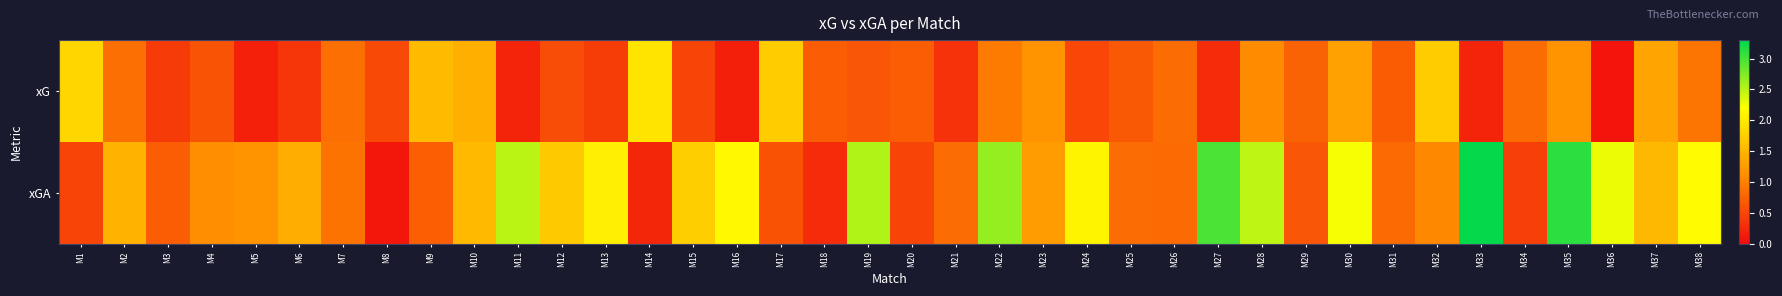

Reading right to left, list all the values displayed in this chart.

xG: M38=0.9	M37=1.3	M36=0.1	M35=1.2	M34=0.8	M33=0.2	M32=1.7	M31=0.7	M30=1.3	M29=0.7	M28=1.1	M27=0.3	M26=0.8	M25=0.7	M24=0.5	M23=1.2	M22=1.0	M21=0.3	M20=0.7	M19=0.6	M18=0.7	M17=1.7	M16=0.2	M15=0.5	M14=1.9	M13=0.4	M12=0.6	M11=0.2	M10=1.4	M9=1.6	M8=0.5	M7=0.9	M6=0.4	M5=0.2	M4=0.6	M3=0.4	M2=0.9	M1=1.8
xGA: M38=2.2	M37=1.5	M36=2.3	M35=3.1	M34=0.4	M33=3.3	M32=1.1	M31=0.8	M30=2.2	M29=0.6	M28=2.5	M27=3.0	M26=0.8	M25=0.8	M24=2.1	M23=1.3	M22=2.7	M21=0.8	M20=0.5	M19=2.5	M18=0.3	M17=0.6	M16=2.1	M15=1.7	M14=0.2	M13=2.0	M12=1.7	M11=2.5	M10=1.5	M9=0.7	M8=0.1	M7=0.9	M6=1.4	M5=1.2	M4=1.1	M3=0.7	M2=1.5	M1=0.5